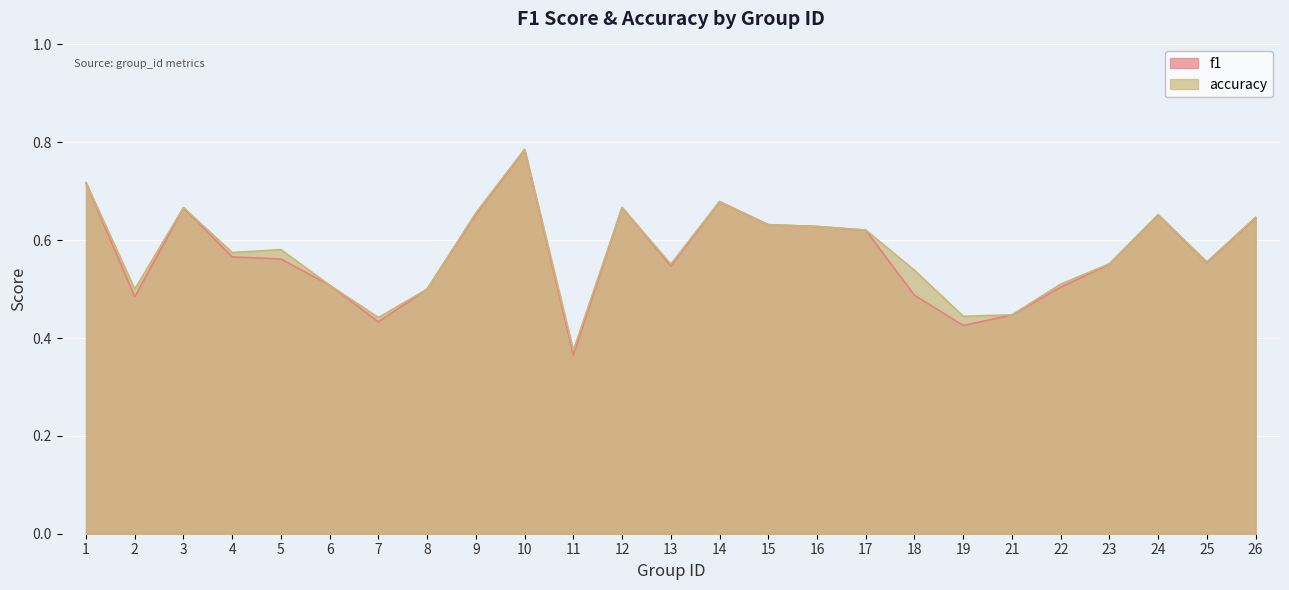

List the labels in order of accuracy value, largest first.

10, 1, 14, 3, 12, 9, 24, 26, 15, 16, 17, 5, 4, 25, 23, 13, 18, 22, 6, 2, 8, 21, 19, 7, 11